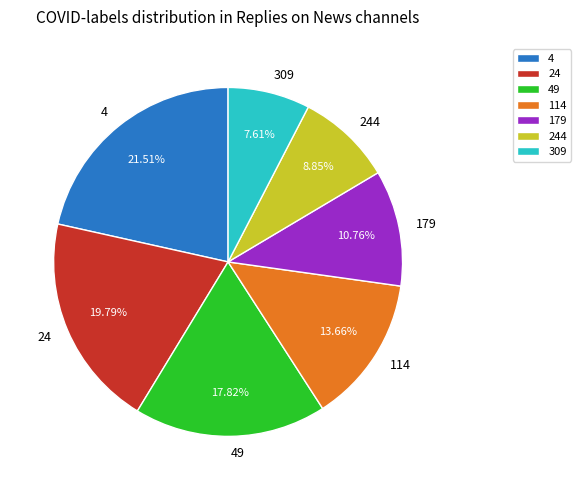

True or false: 49 accounts for 25% of the total.

False